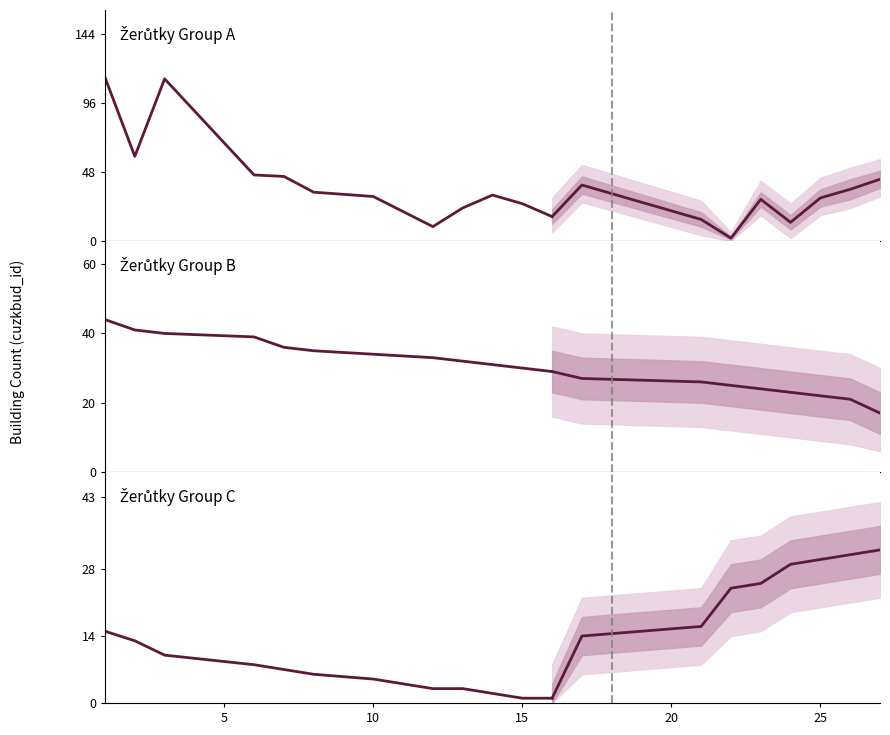

Does the chart display data point markers on the line(s)?

No